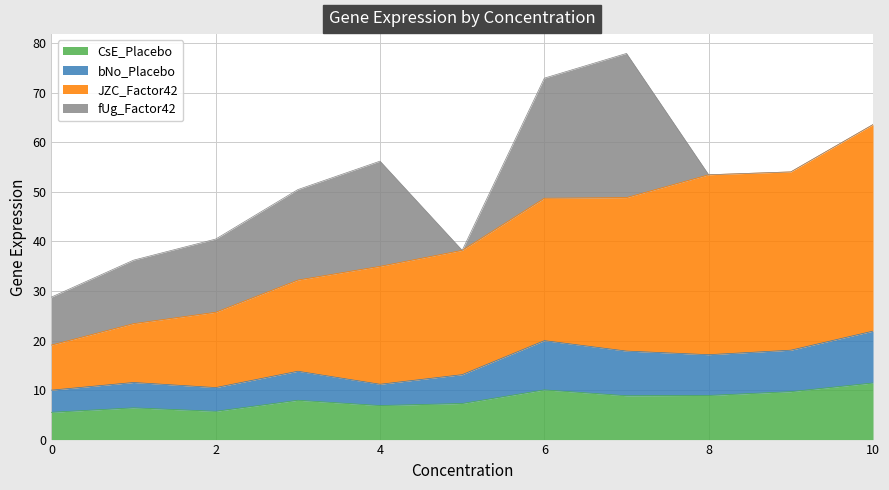

Does the chart display data point markers on the line(s)?

No